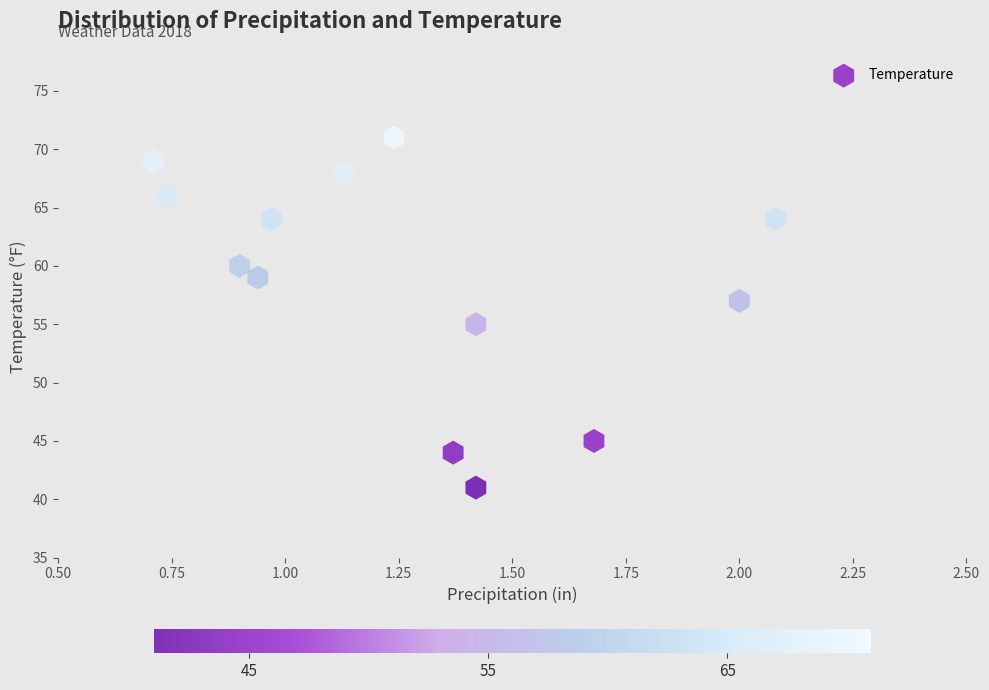

What is the range of Y values (max minus min)?

30